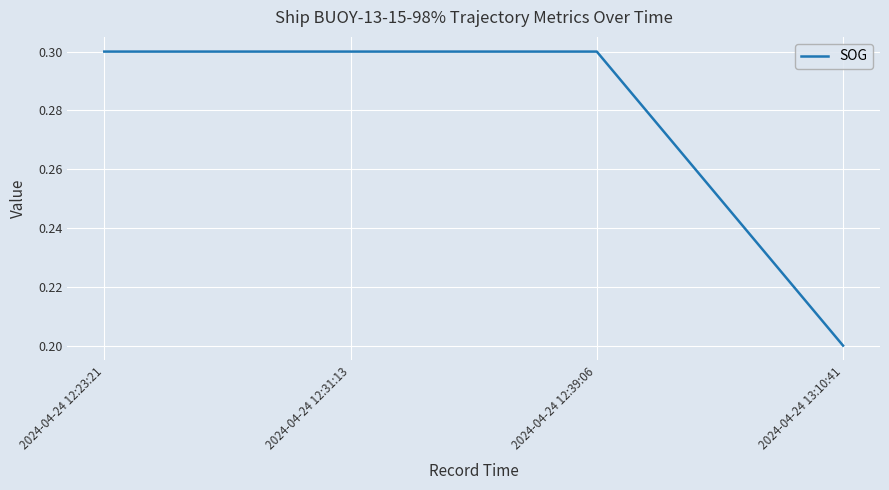

Is it true that the value at 2024-04-24 12:23:21 is 0.3?

True